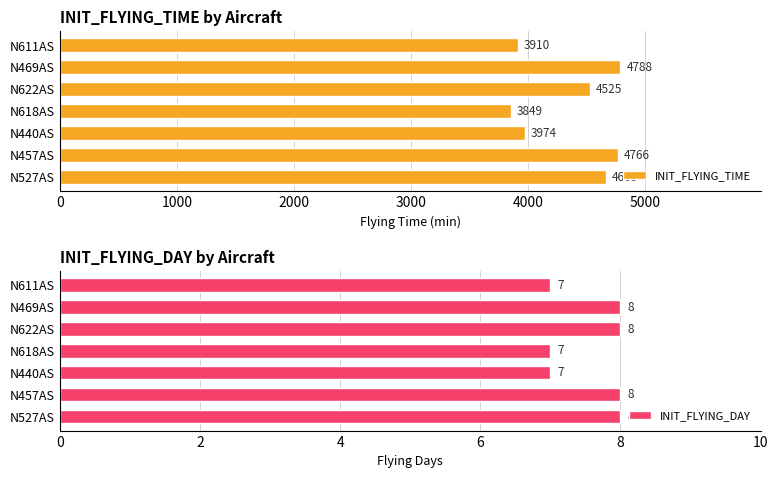

Count the INIT_FLYING_DAY values in the range 7 to 8.

7